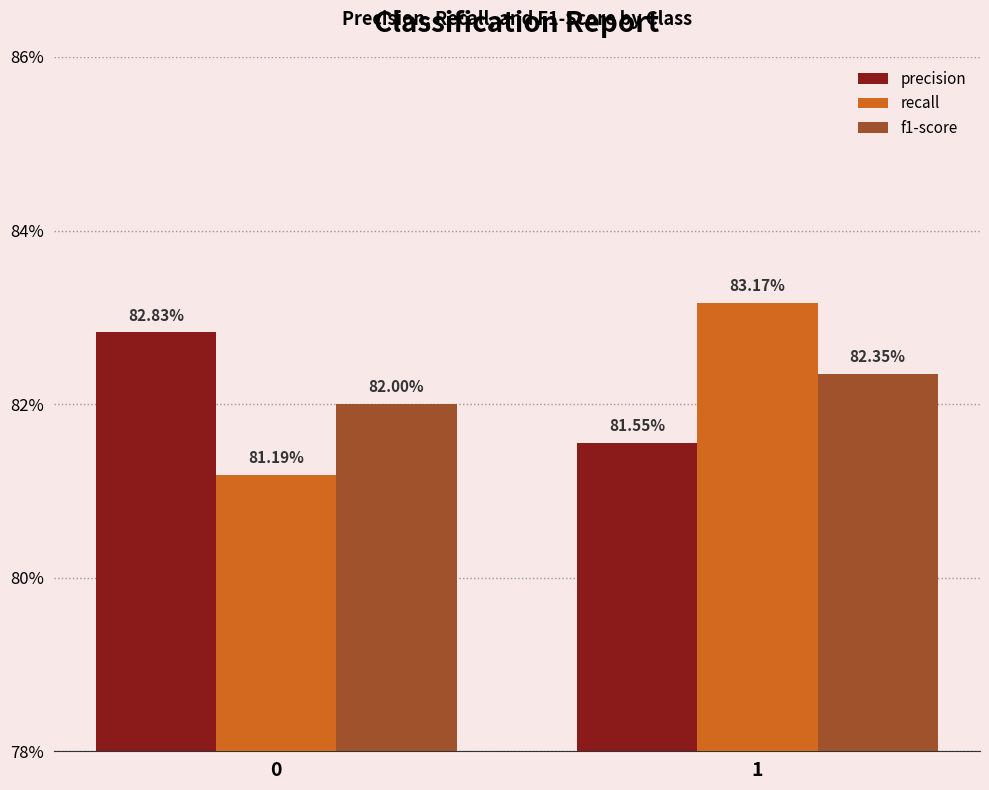

Rank the categories by recall value from highest to lowest.

1, 0